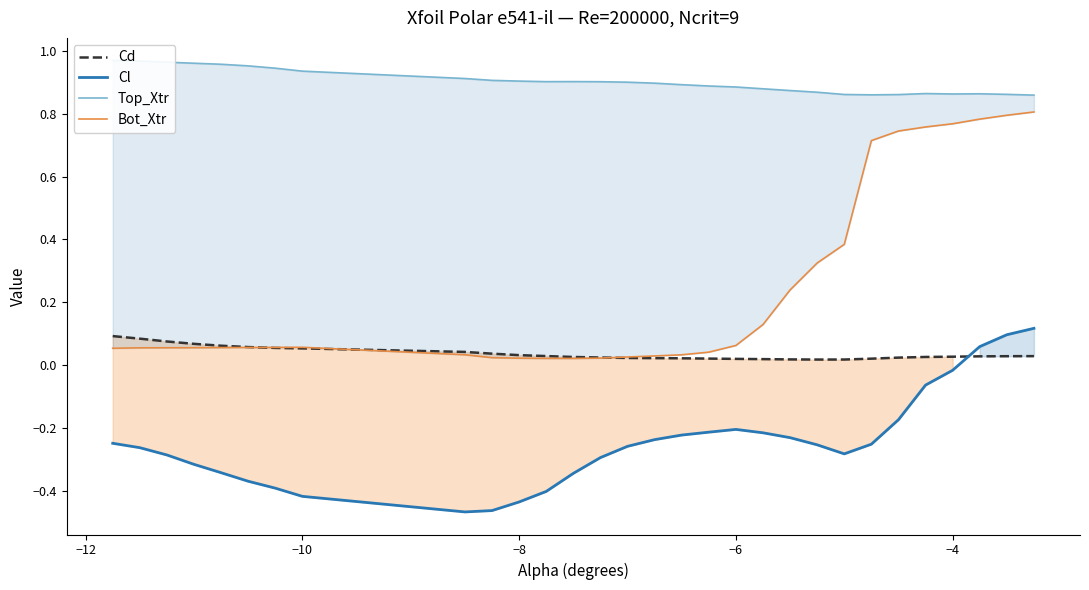

Reading left to right, list all the values displayed in this chart.

Cd: 0.1	0.1	0.1	0.1	0.1	0.1	0.1	0.1	0.0	0.0	0.0	0.0	0.0	0.0	0.0	0.0	0.0	0.0	0.0	0.0	0.0	0.0	0.0	0.0	0.0	0.0	0.0	0.0	0.0	0.0
Cl: -0.2	-0.3	-0.3	-0.3	-0.3	-0.4	-0.4	-0.4	-0.5	-0.5	-0.4	-0.4	-0.3	-0.3	-0.3	-0.2	-0.2	-0.2	-0.2	-0.2	-0.2	-0.3	-0.3	-0.3	-0.2	-0.1	-0.0	0.1	0.1	0.1
Top_Xtr: 1.0	1.0	1.0	1.0	1.0	1.0	0.9	0.9	0.9	0.9	0.9	0.9	0.9	0.9	0.9	0.9	0.9	0.9	0.9	0.9	0.9	0.9	0.9	0.9	0.9	0.9	0.9	0.9	0.9	0.9
Bot_Xtr: 0.1	0.1	0.1	0.1	0.1	0.1	0.1	0.1	0.0	0.0	0.0	0.0	0.0	0.0	0.0	0.0	0.0	0.0	0.1	0.1	0.2	0.3	0.4	0.7	0.7	0.8	0.8	0.8	0.8	0.8